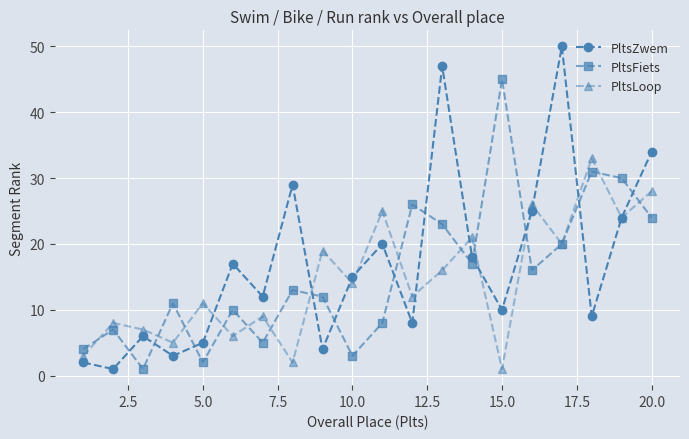

What is the highest value of the PltsFiets series?

45